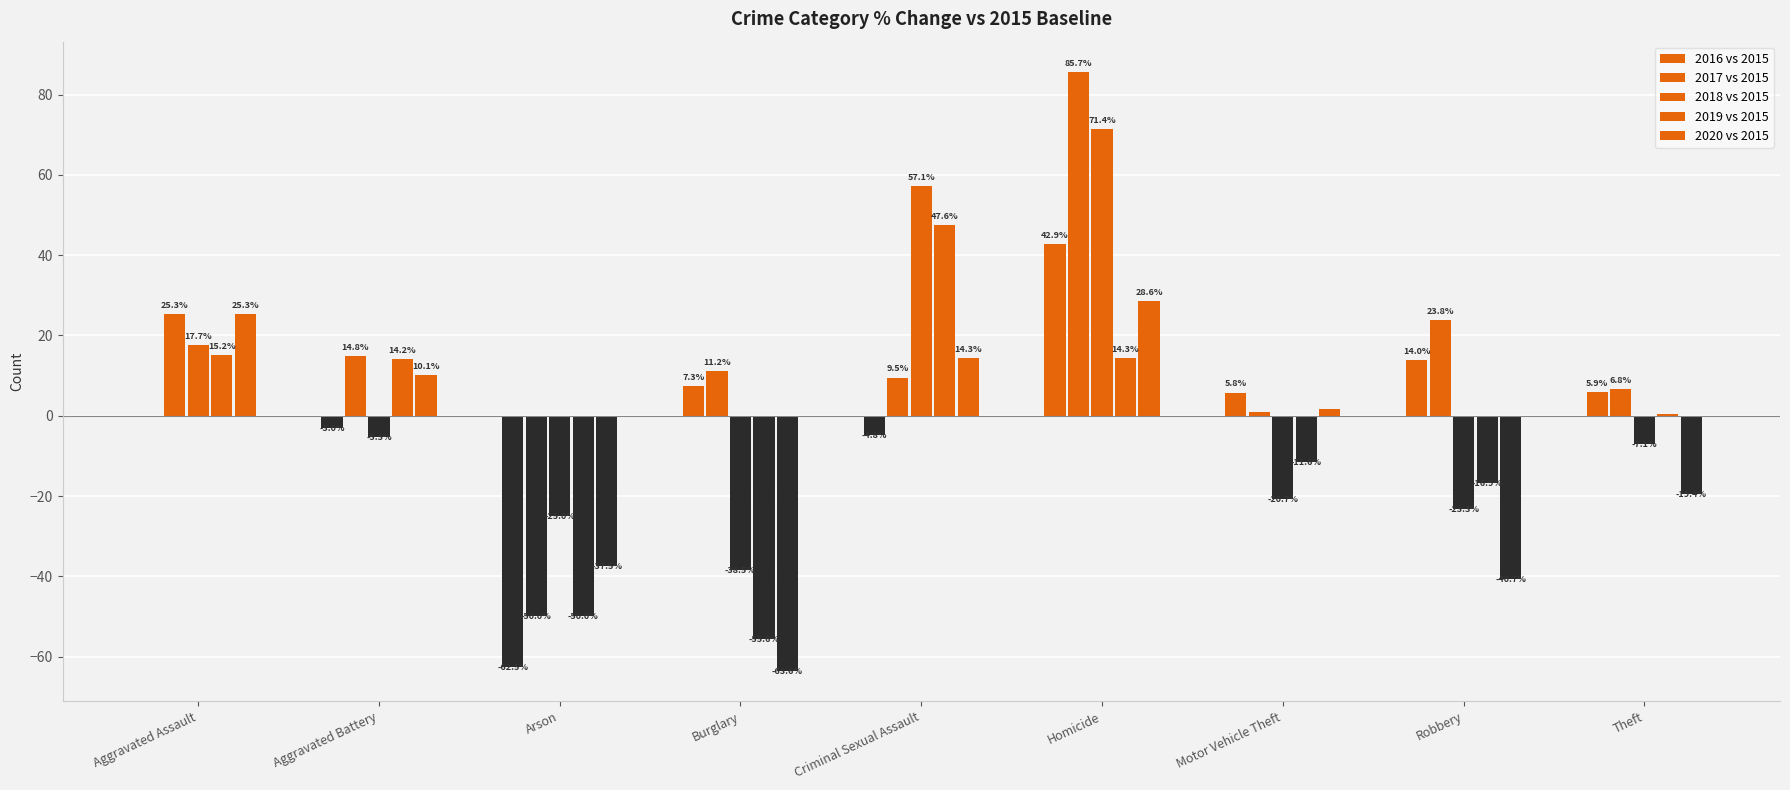

At which label is 2018 vs 2015 closest to 16?

Aggravated Assault